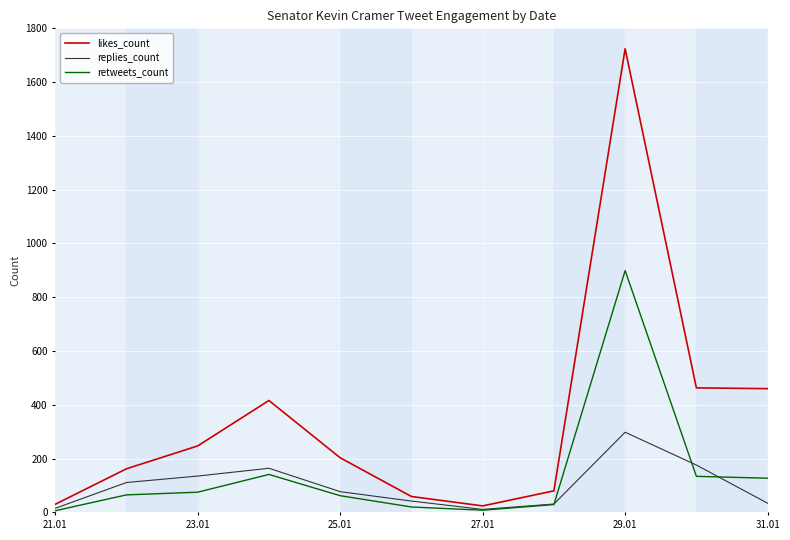

Which series has the widest spread of values?

likes_count